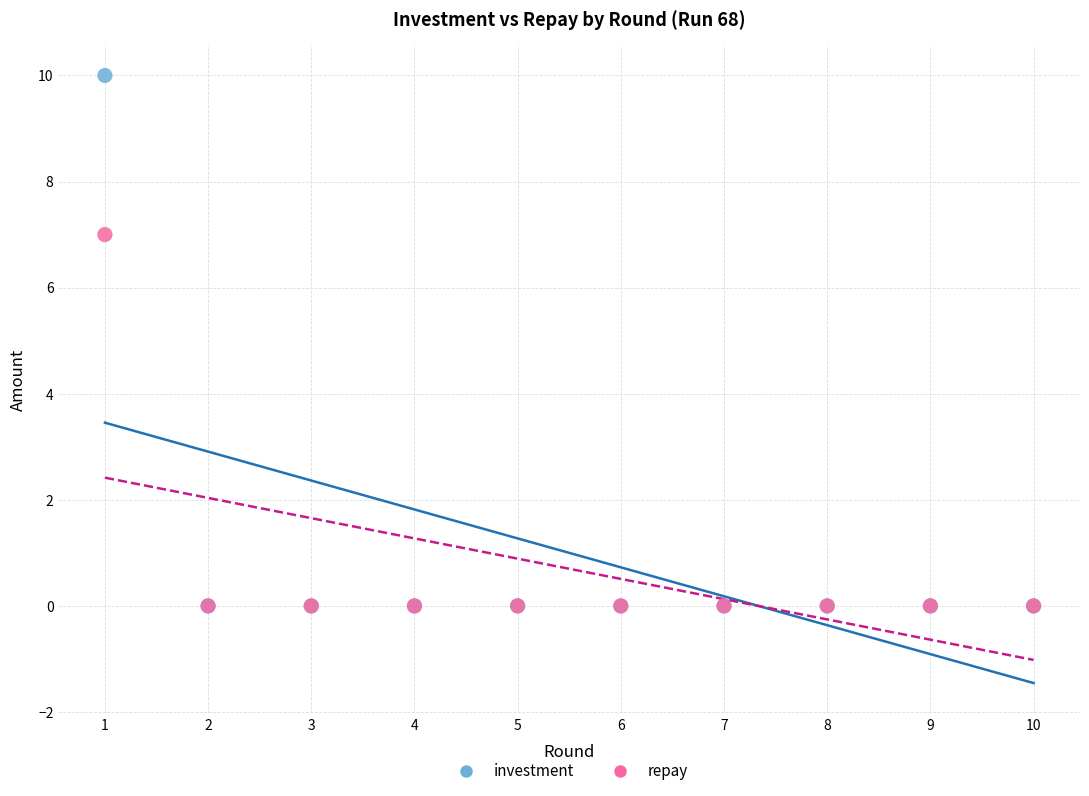

Across all series, what Y value is closest to 5?

7